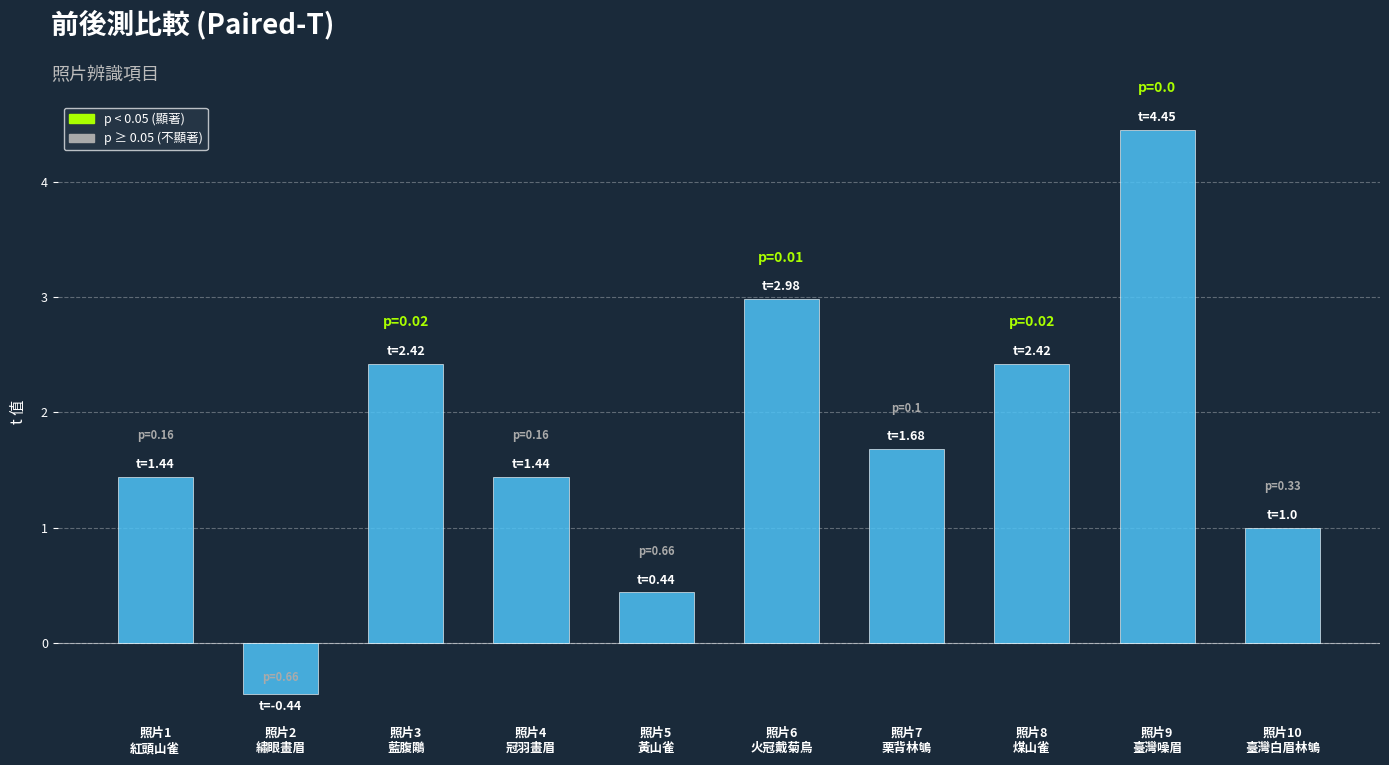

What is the value of the 5th bar from the left?

0.4